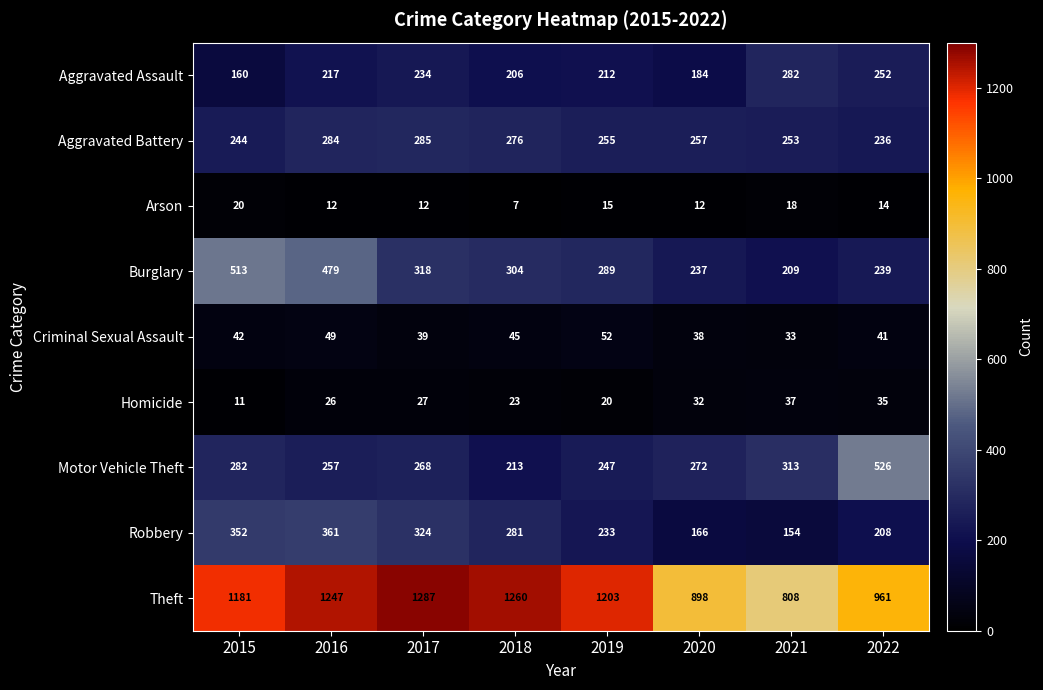

The Aggravated Assault series shows 345 at 2019. True or false?

False